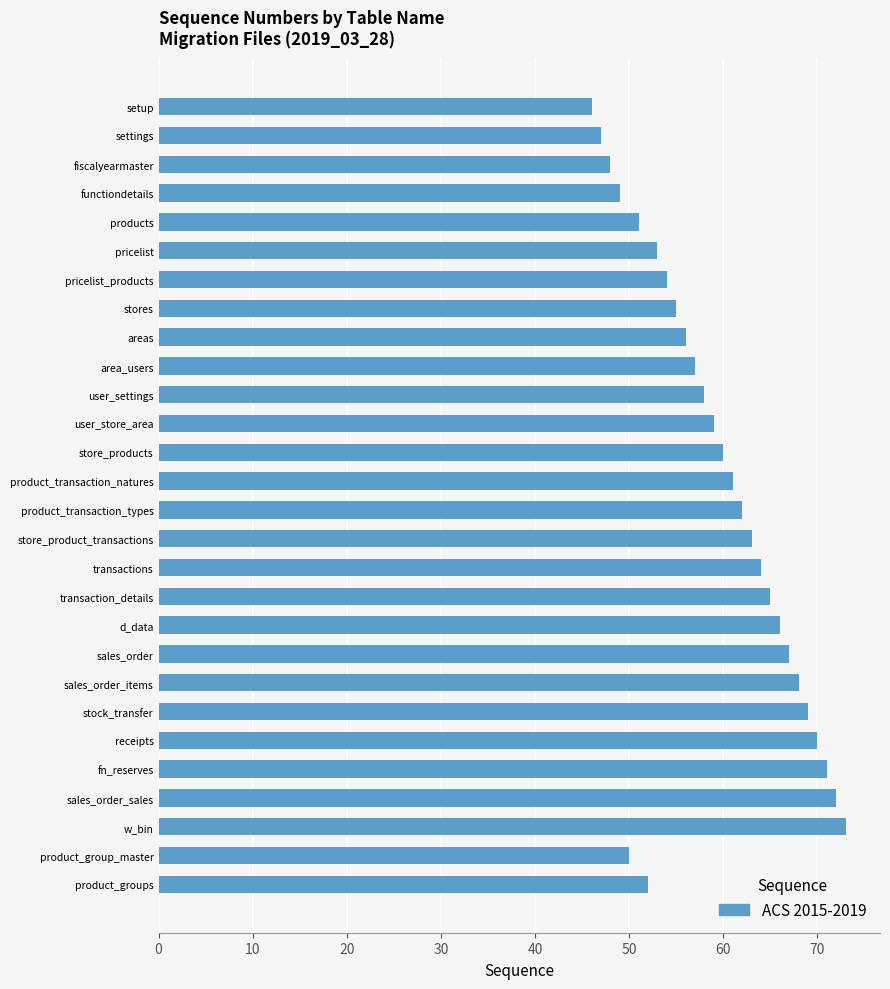

What is the smallest value displayed?

46